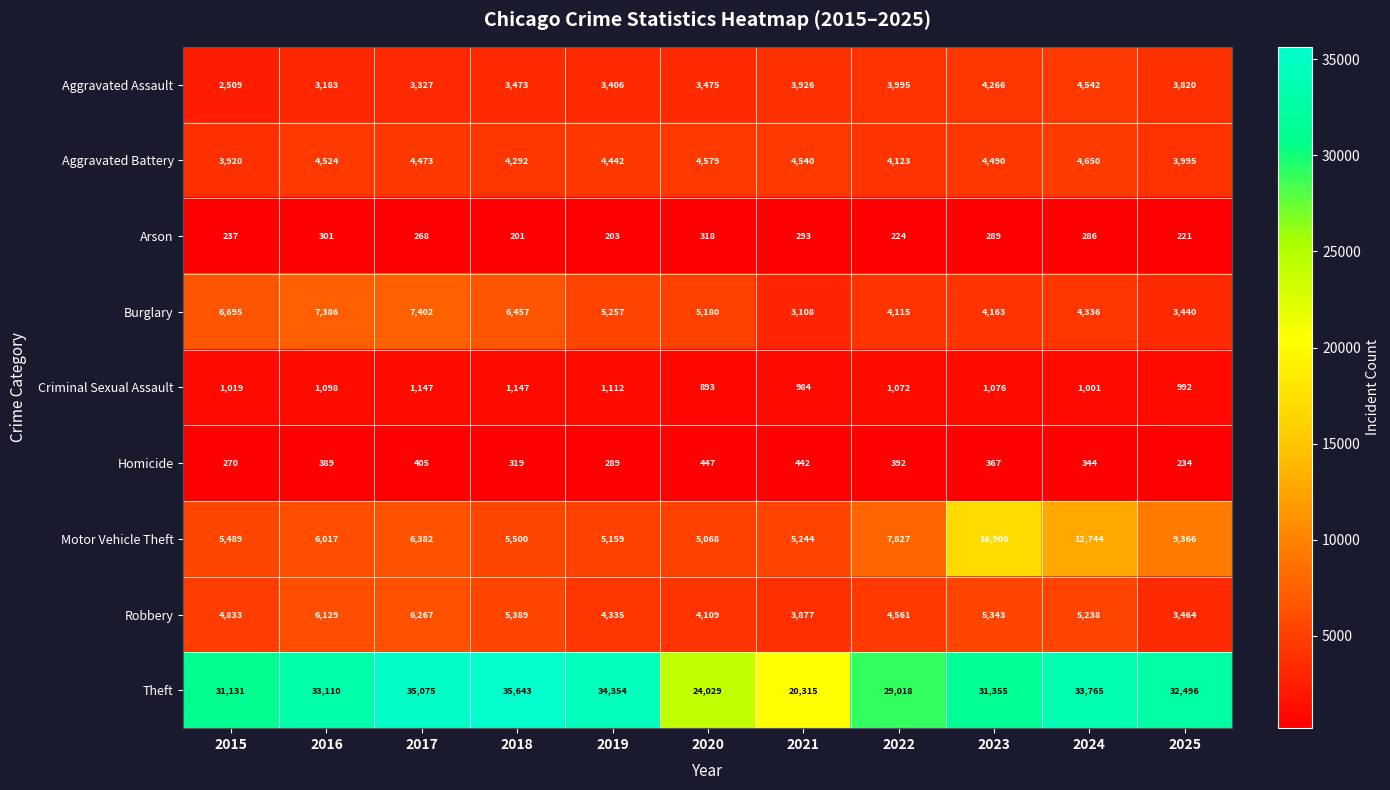

True or false: Homicide has a value of 234 at 2025.

True